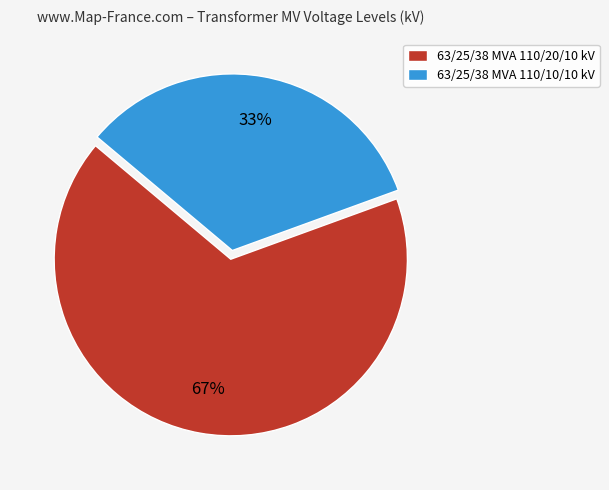

How many slices are in this pie chart?

2